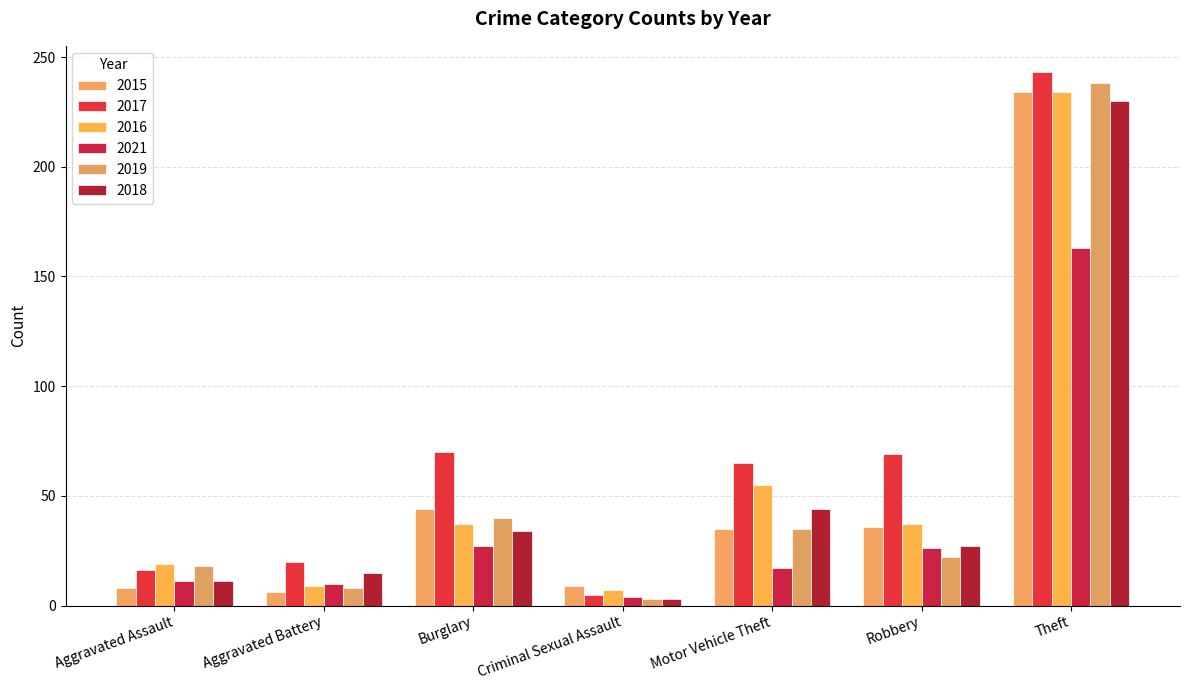

What is the difference between the 2019 values at Burglary and Motor Vehicle Theft?

5